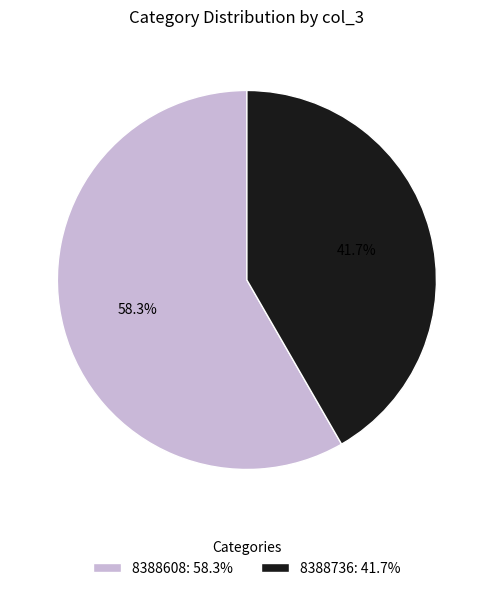

How many segments does this pie chart have?

2